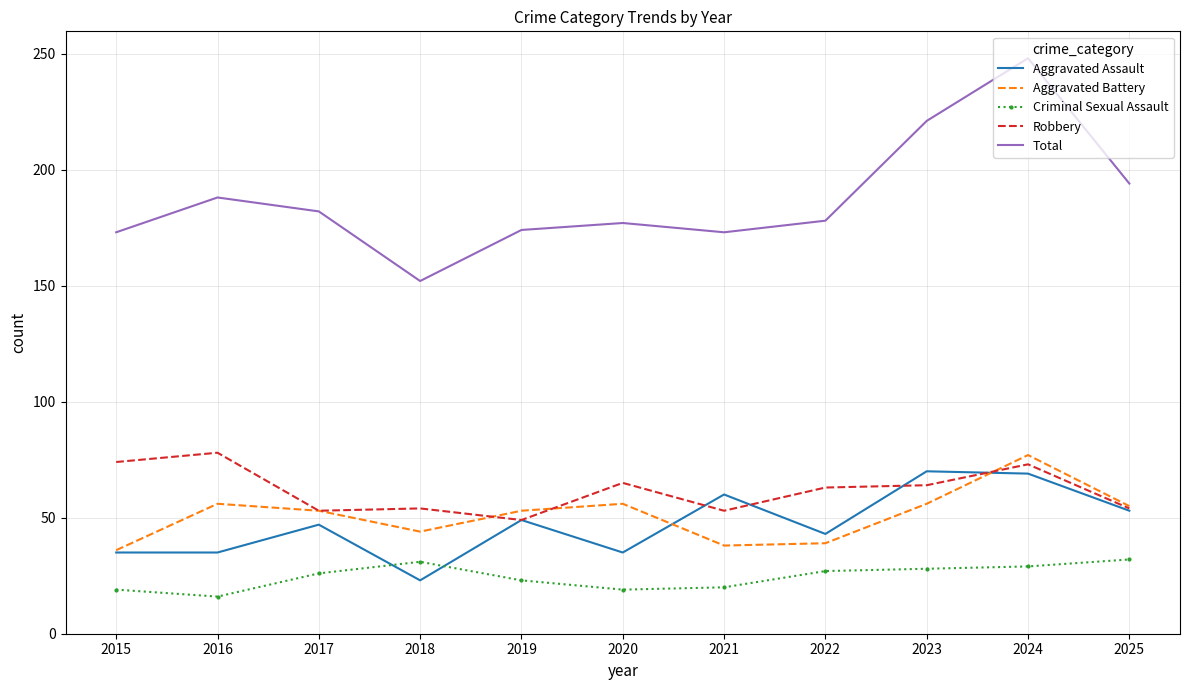

The value of Criminal Sexual Assault at 2022 is 14. True or false?

False